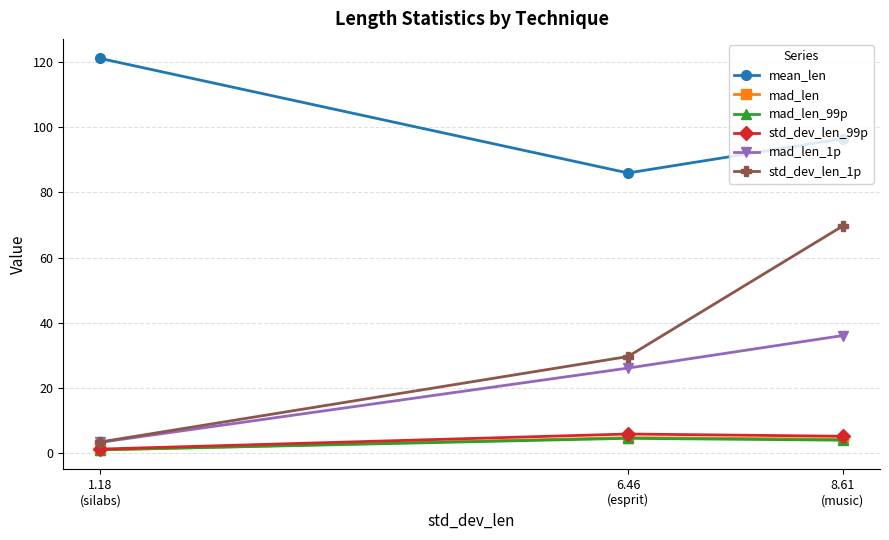

The value of mad_len_1p at 6.46
(esprit) is 41.5. True or false?

False